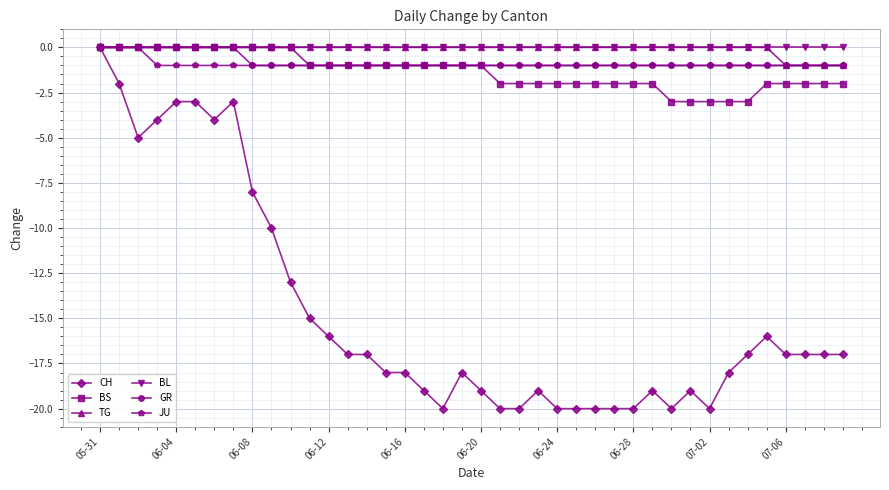

Which series has the widest spread of values?

CH